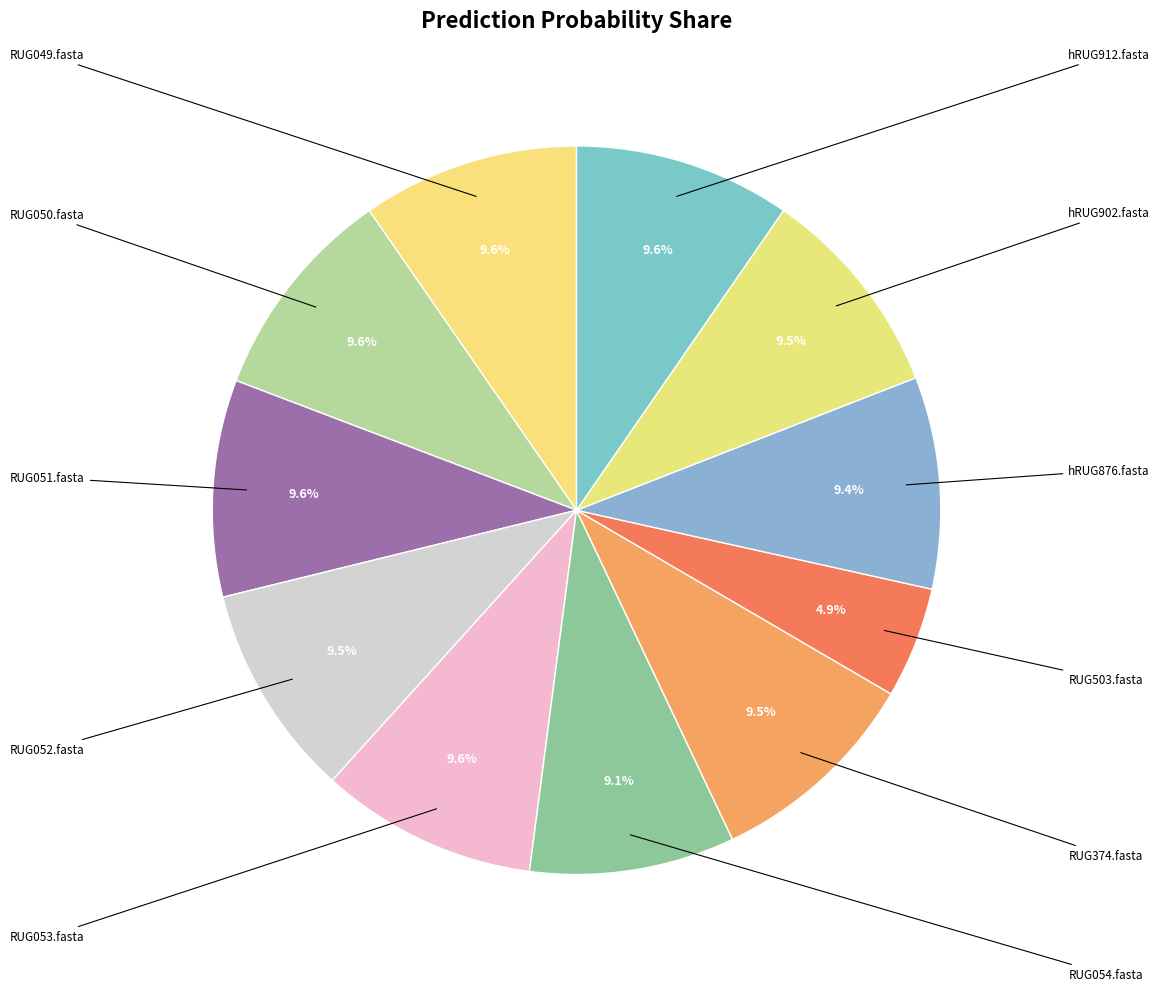

Count the number of slices in the pie.

11